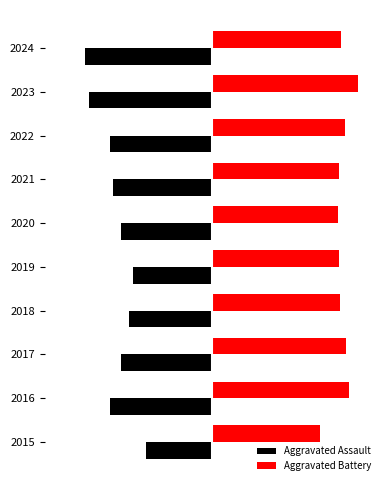

Reading left to right, extract all data points from this chart.

Aggravated Assault: 0=-95	1=-146	2=-131	3=-119	4=-113	5=-131	6=-142	7=-146	8=-177	9=-182
Aggravated Battery: 0=154	1=196	2=191	3=183	4=182	5=180	6=182	7=190	8=209	9=185